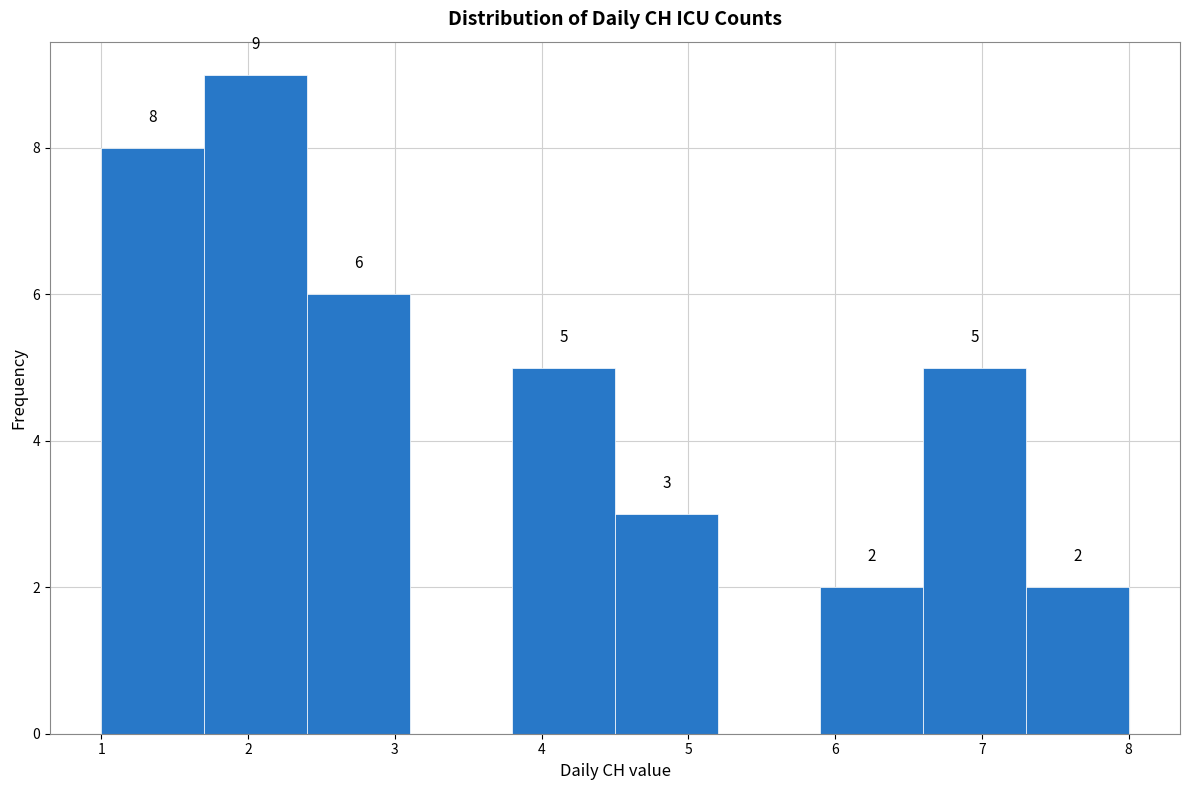

Which range on the x-axis has the tallest bar?

1.7 to 2.4